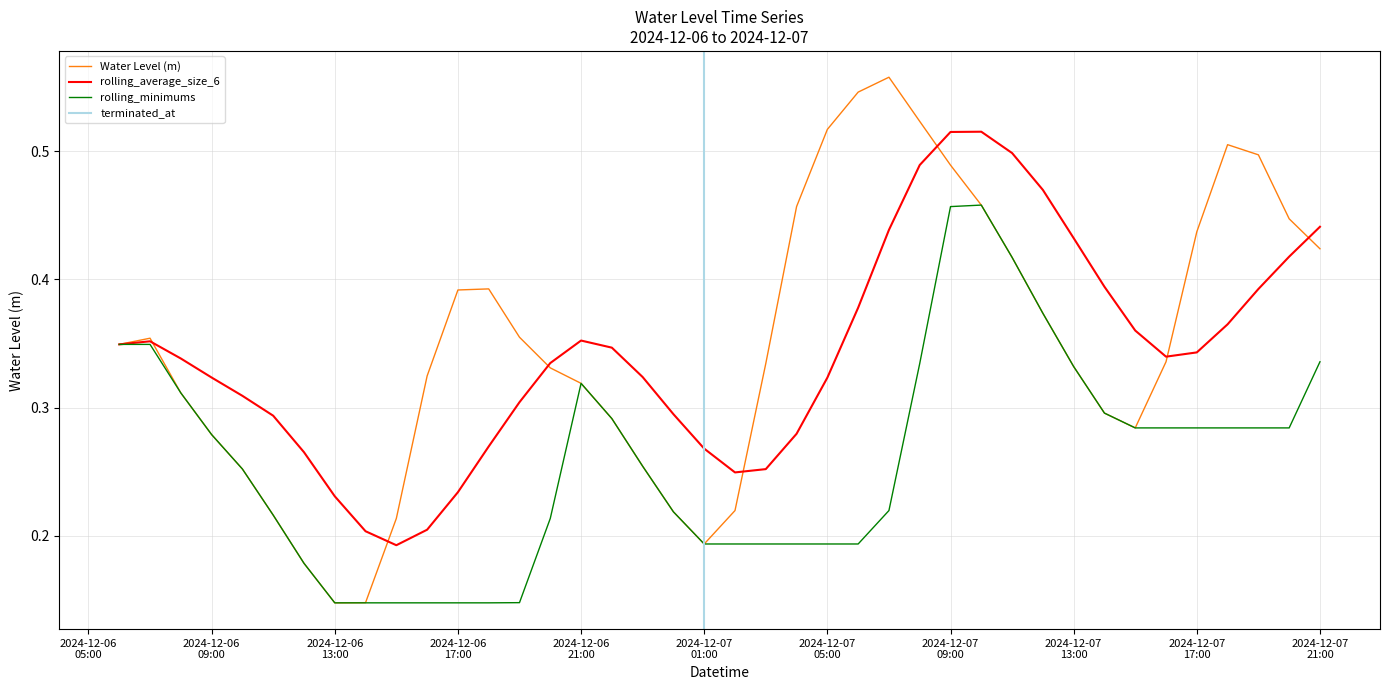

What is the minimum value shown in the chart?

0.1